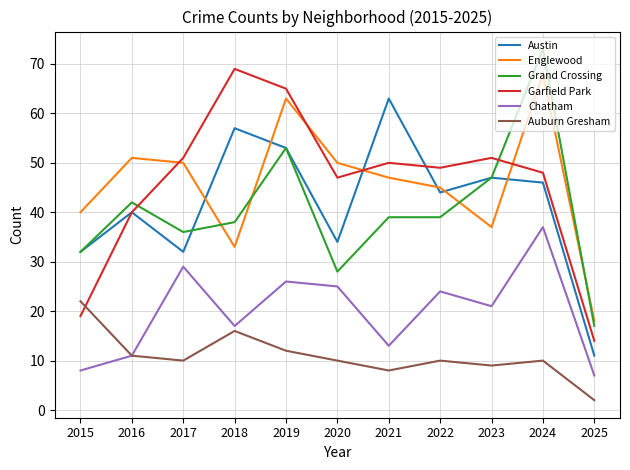

True or false: Chatham has a value of 7 at 2025.

True